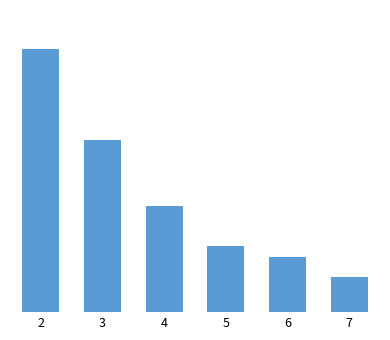

Reading left to right, extract all data points from this chart.

52	34	21	13	11	7